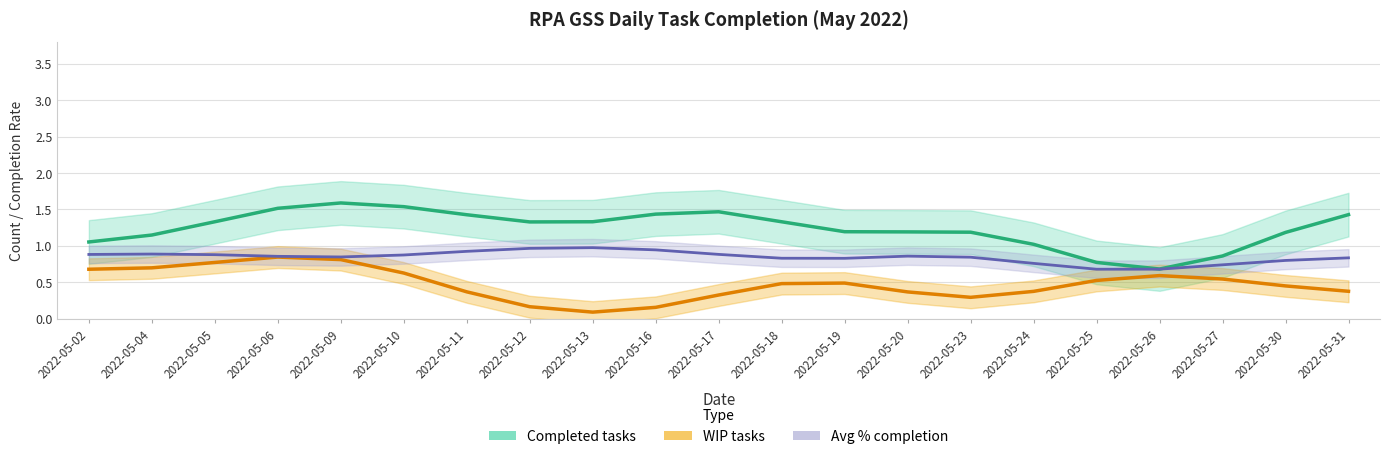

What are all the series names shown in the legend?

Completed tasks, WIP tasks, Avg % completion